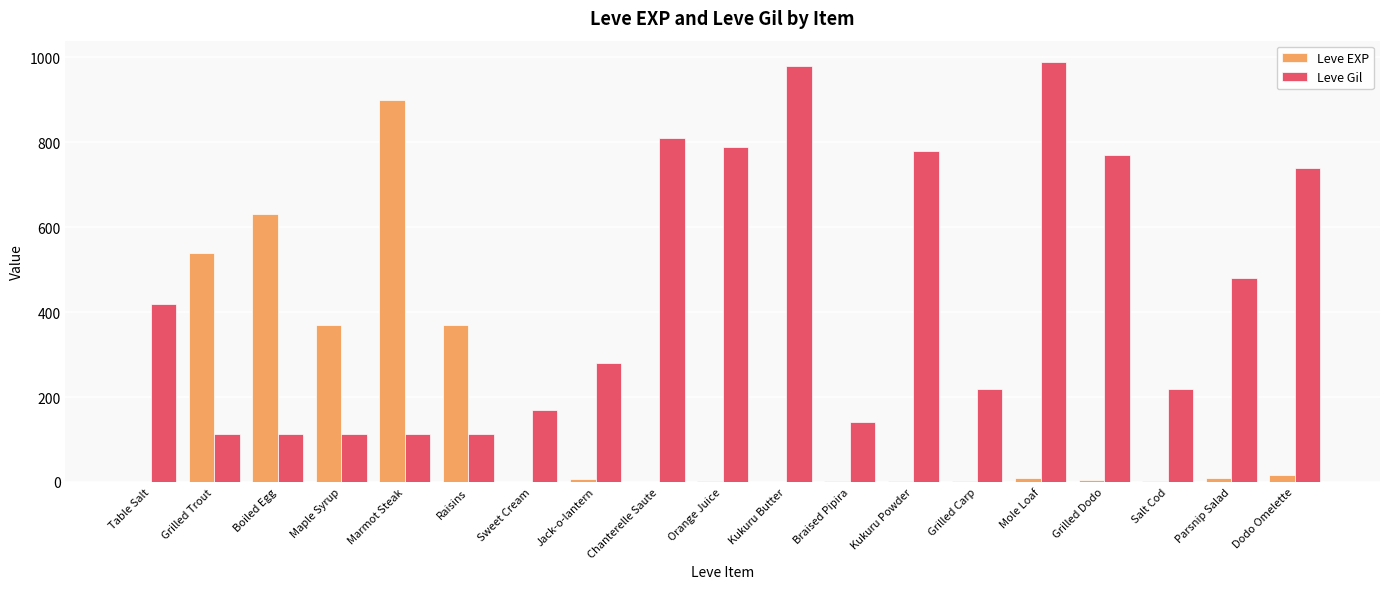

True or false: Leve Gil has a value of 63 at Sweet Cream.

False